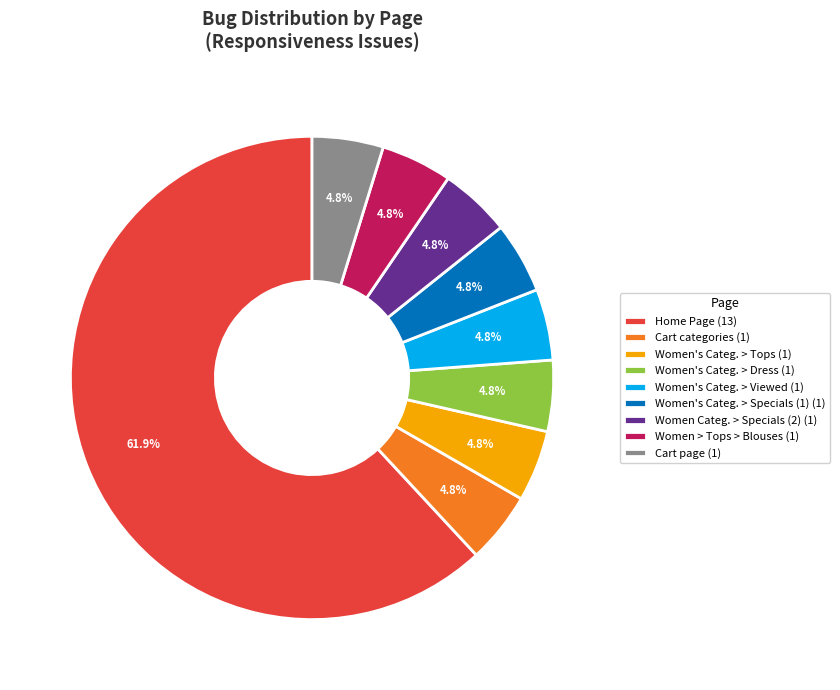

Which slice is the largest?

Home Page (13)